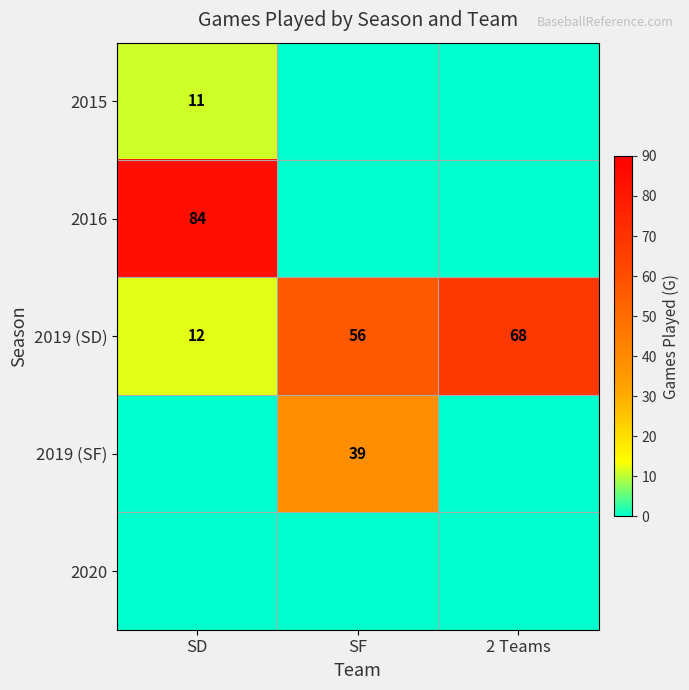

List the labels in order of 2019 (SD) value, smallest first.

SD, SF, 2 Teams